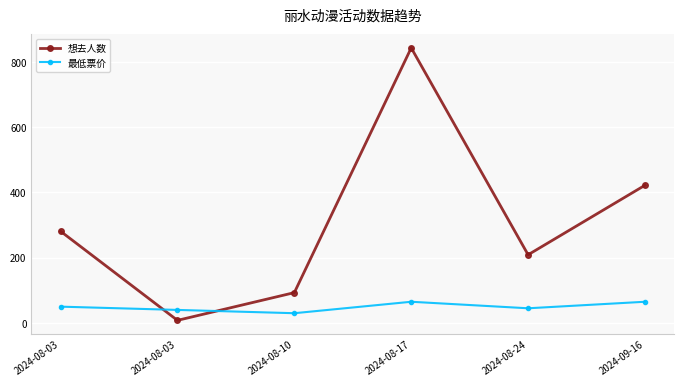

The 想去人数 series shows 93.0 at 2024-08-10. True or false?

True